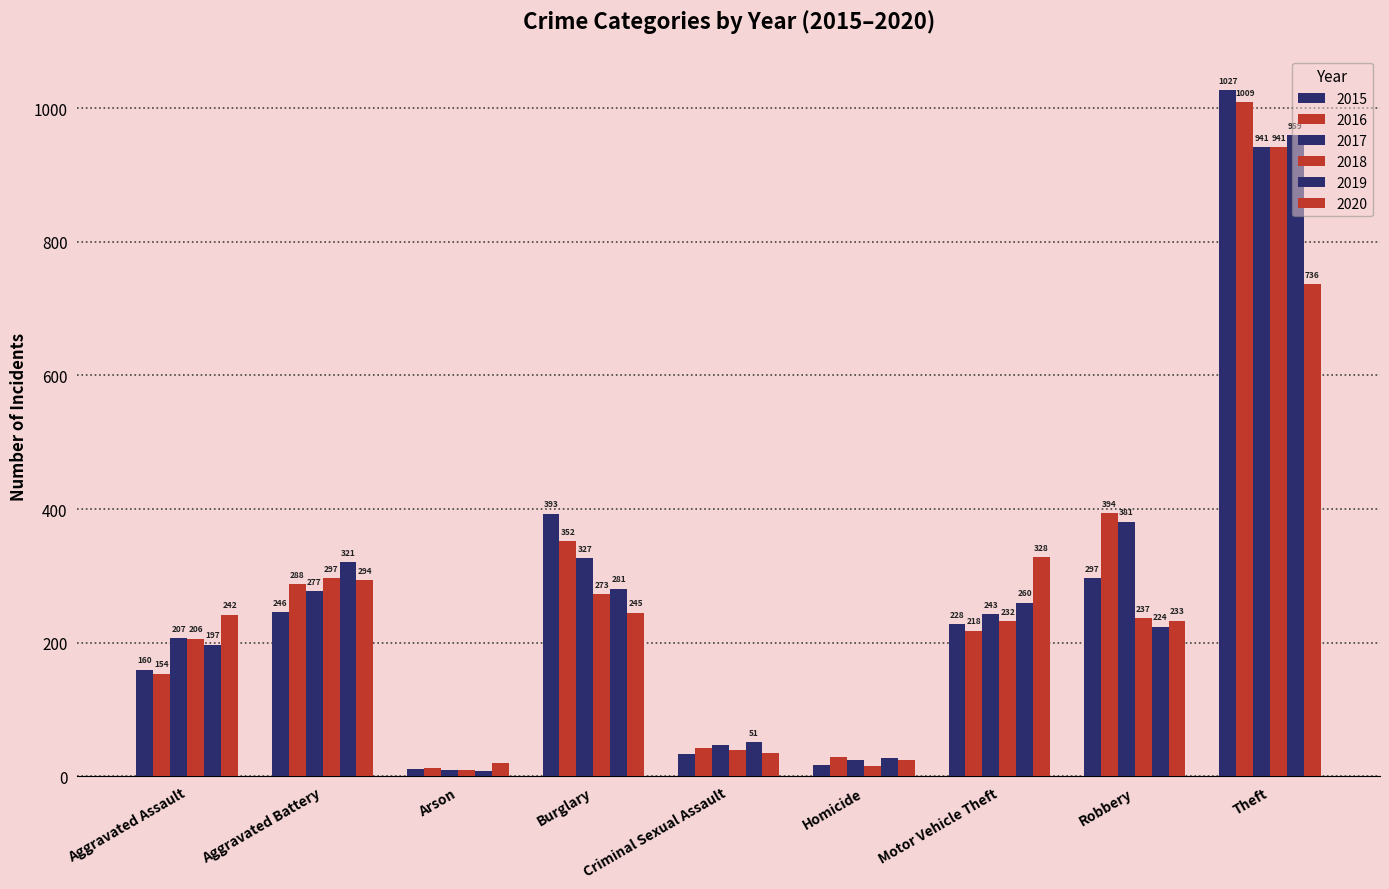

What is the value of the 2018 bar at the 2nd from the left?

297